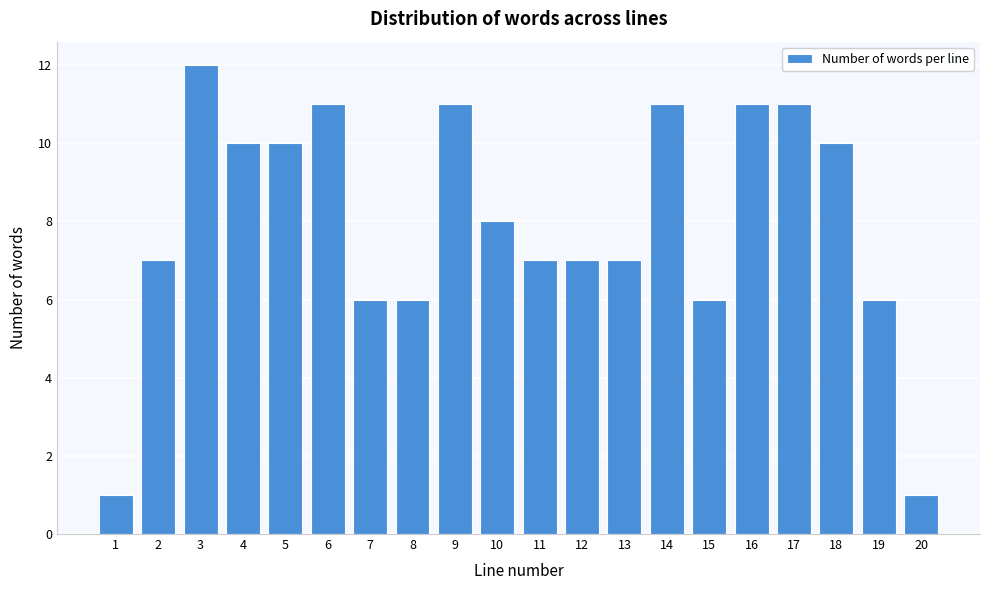

Reading left to right, list all the values displayed in this chart.

1=1	2=7	3=12	4=10	5=10	6=11	7=6	8=6	9=11	10=8	11=7	12=7	13=7	14=11	15=6	16=11	17=11	18=10	19=6	20=1